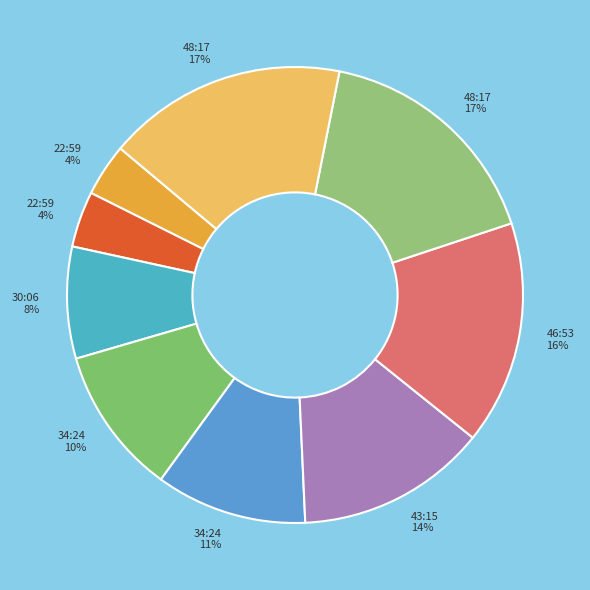

To the nearest percent, what is the difference between the largest and smallest slice percentages?

13%